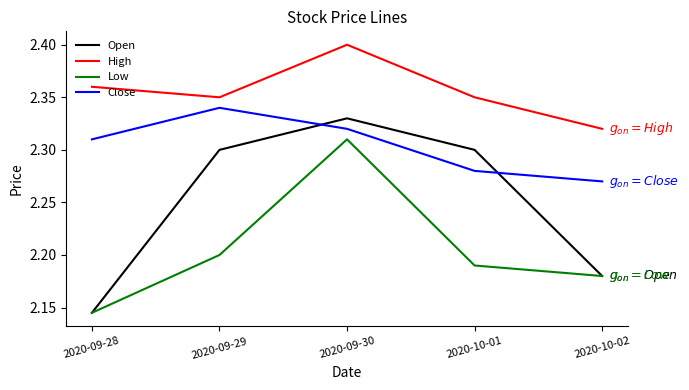

Which series changed the most between 2020-09-28 and 2020-09-29?

Open